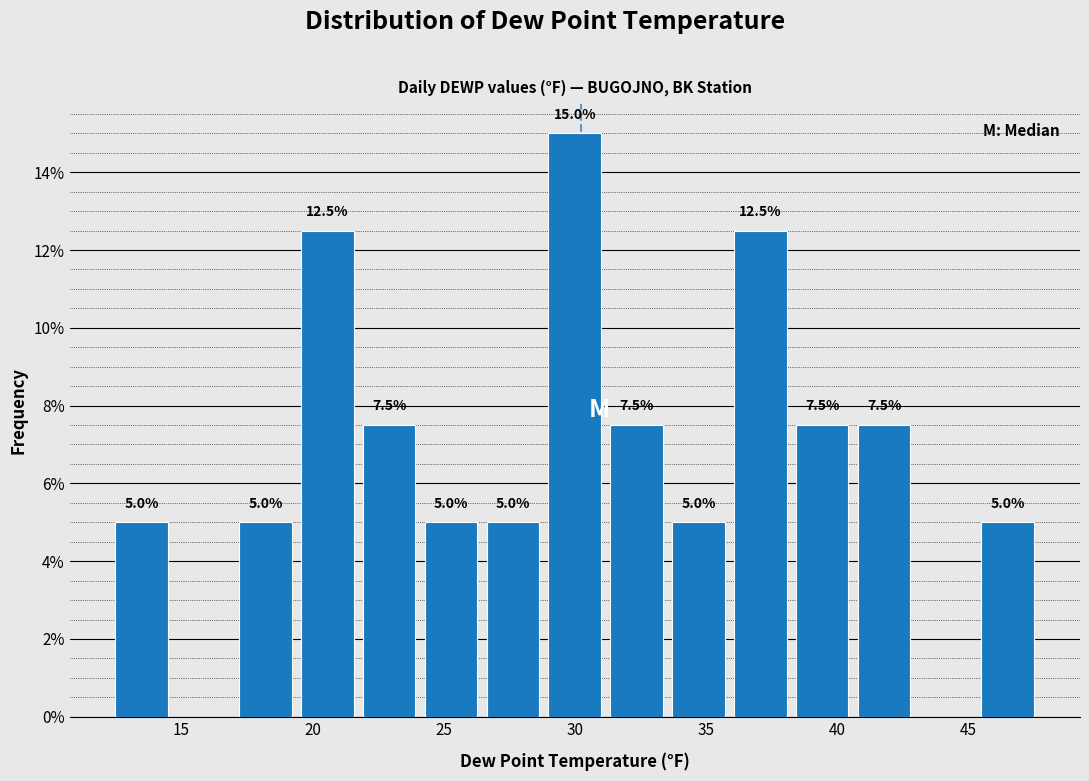

Which range on the x-axis has the tallest bar?

29.0 to 31.0